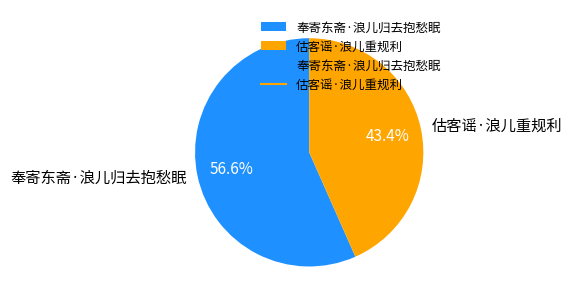

Which slice is the smallest?

估客谣·浪儿重规利